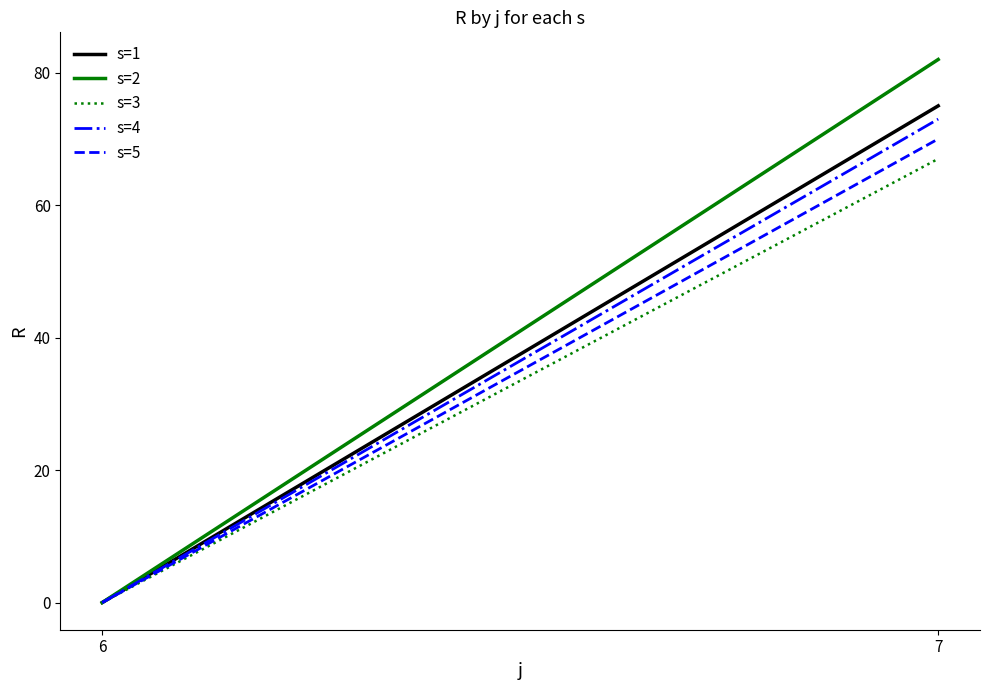

Count the s=5 values in the range 0 to 70.

2